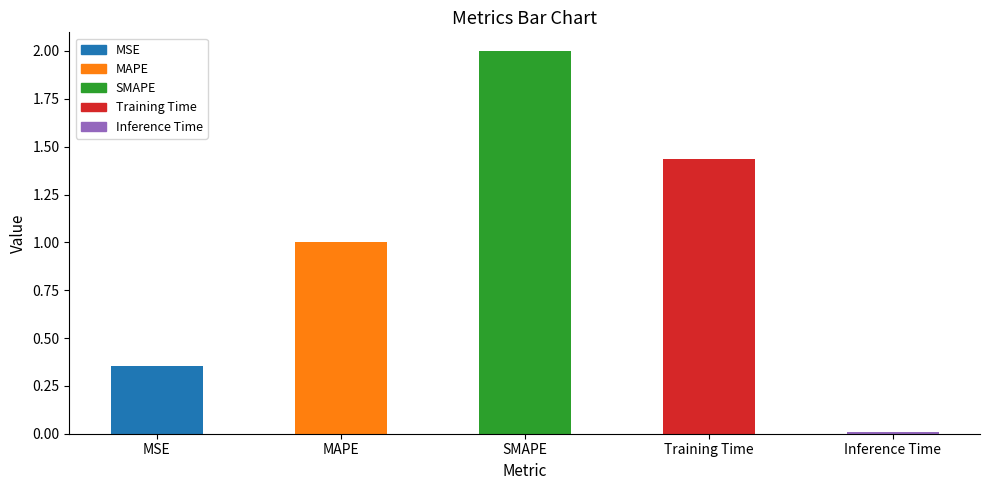

What is the average value?

1.0